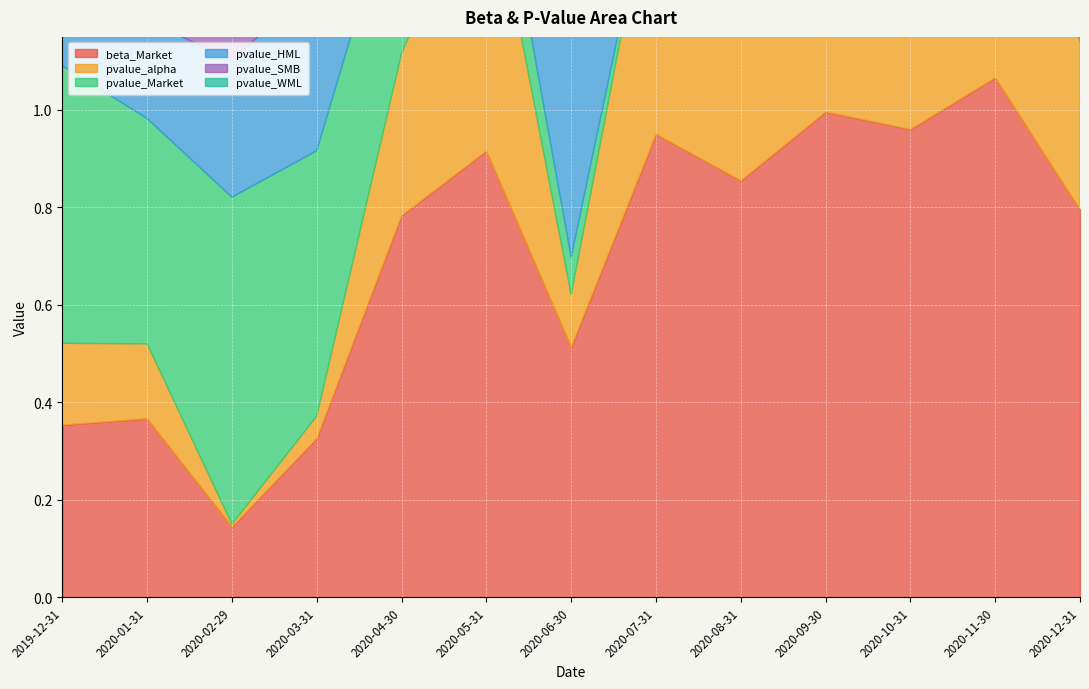

What is the maximum value shown in the chart?

1.1